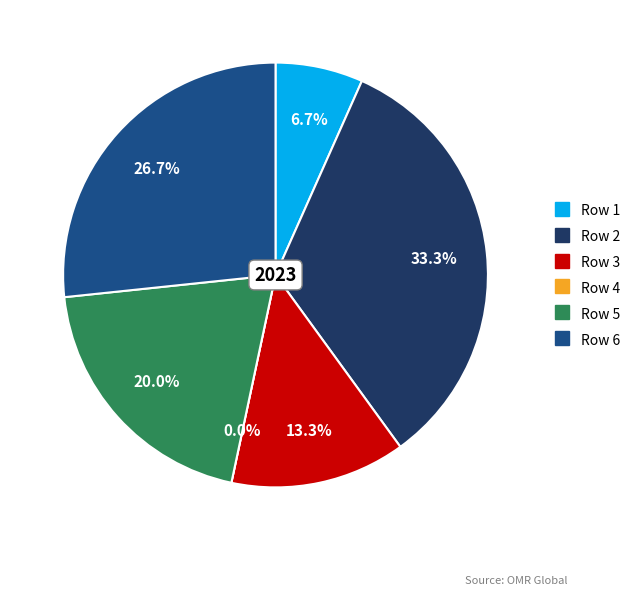

To the nearest percent, what portion does Row 5 represent?

20%